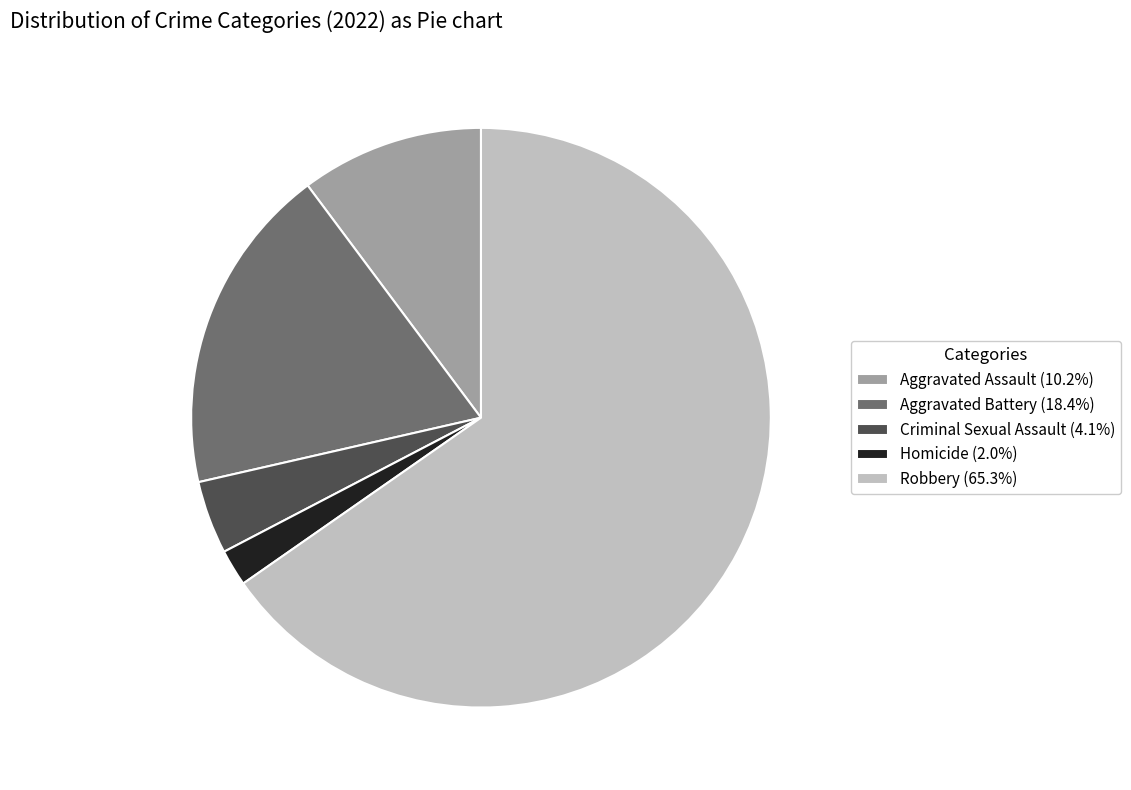

What is the smallest slice in the pie chart?

Homicide